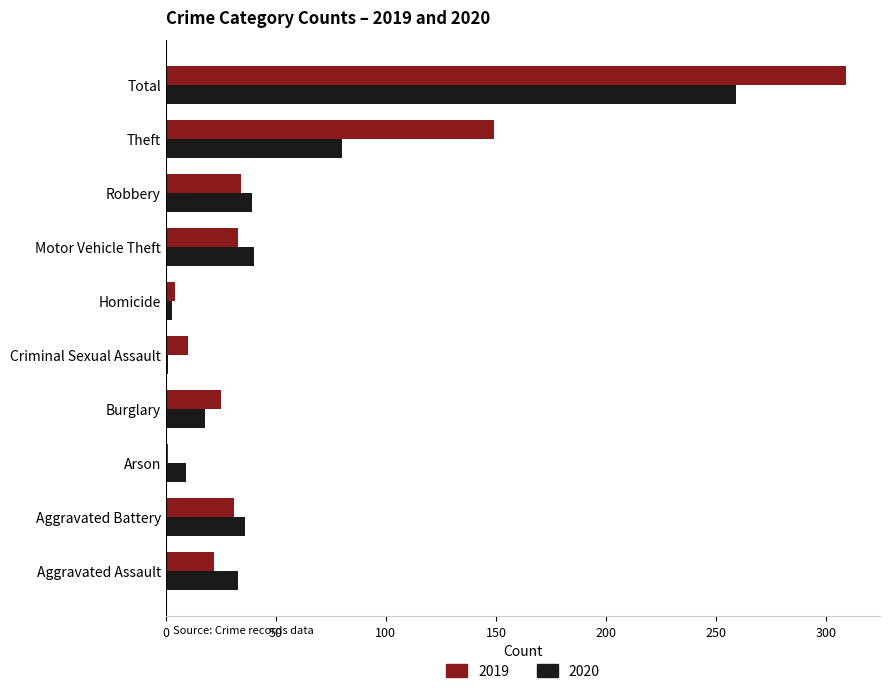

Which series changed the most between Aggravated Battery and Total?

2019